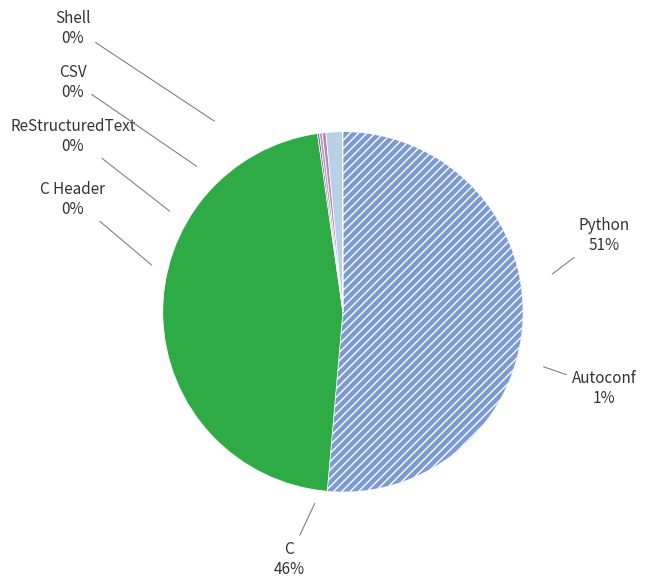

What percentage is NOT represented by ReStructuredText?

99.8%